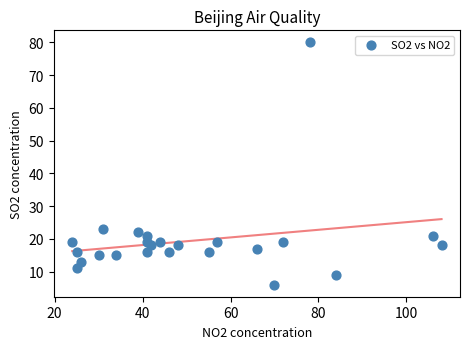

What Y value in the scatter plot is closest to 43?

23